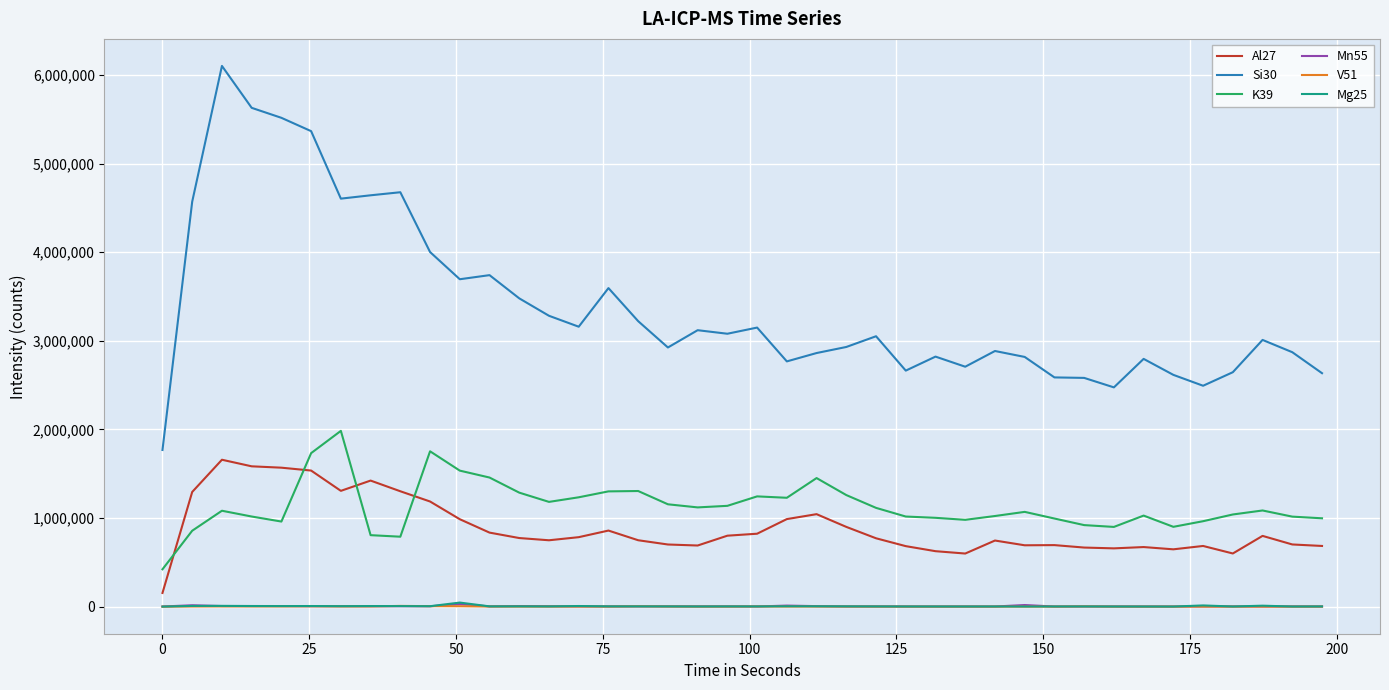

Which series has the widest spread of values?

Si30